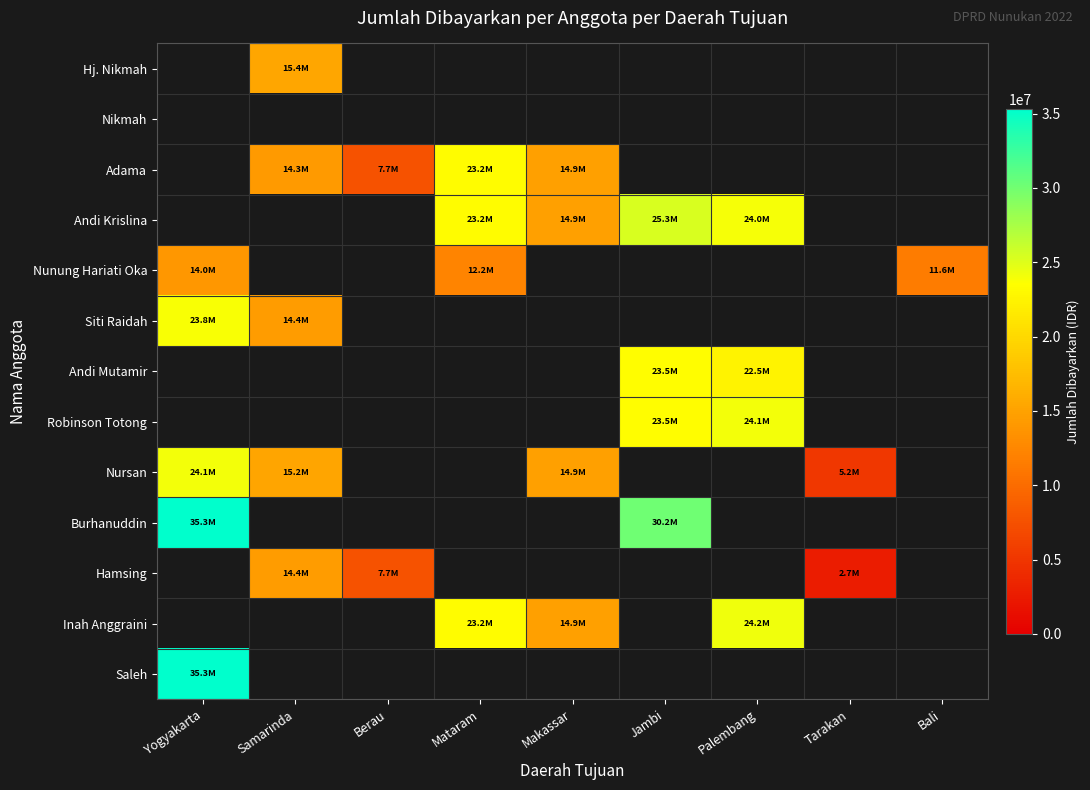

Count the number of categories in the chart.

9